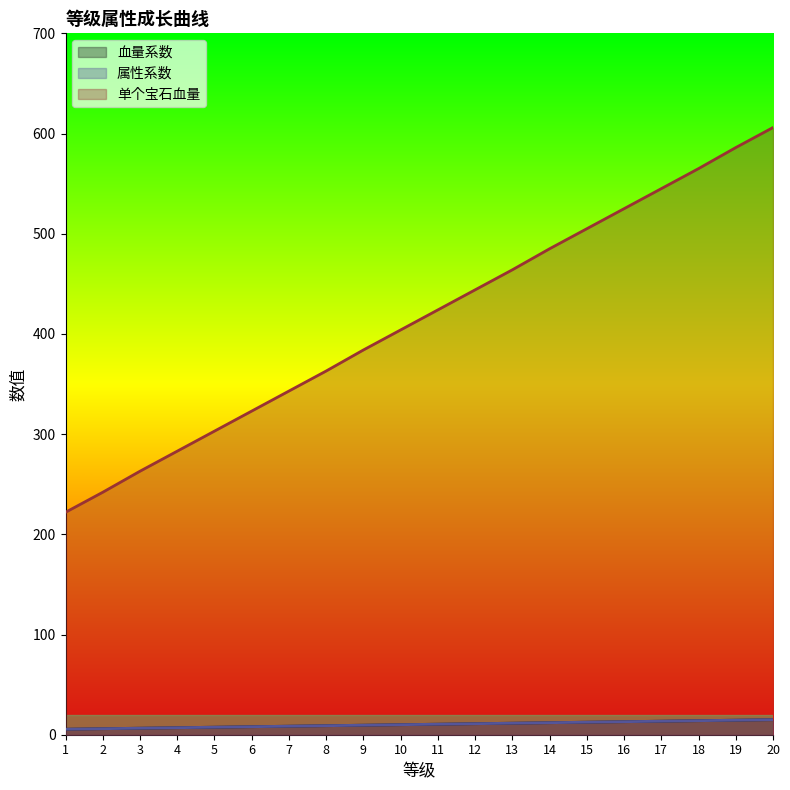

What is the value of the 属性系数 point at the 12th from the left?

11.0